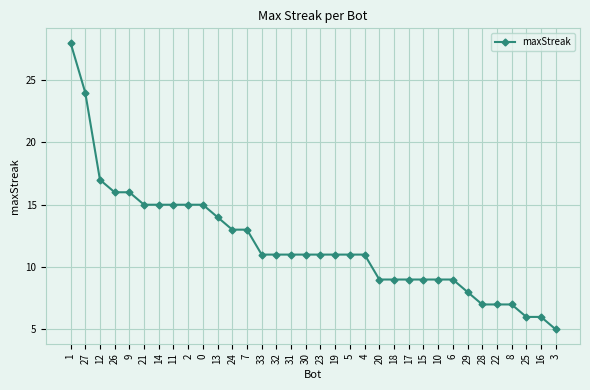

What is the value of the 33rd point from the left?

6